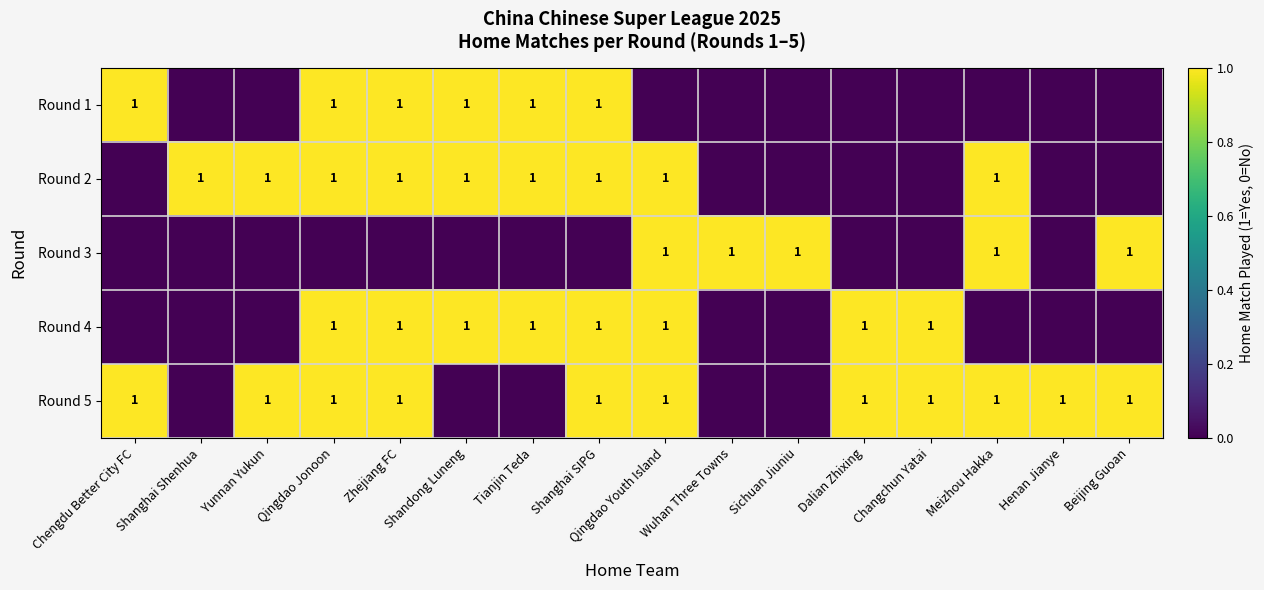

Is it true that Round 3 equals 1 at Qingdao Youth Island?

True